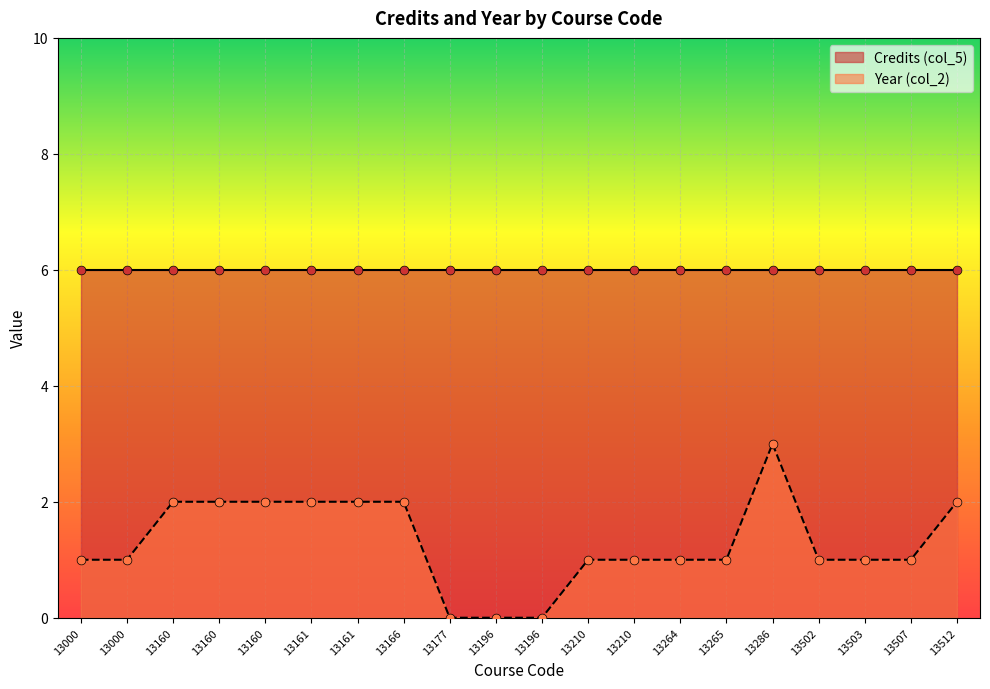

Approximately how many times larger is the value at 13210 compared to 13507?

1.0